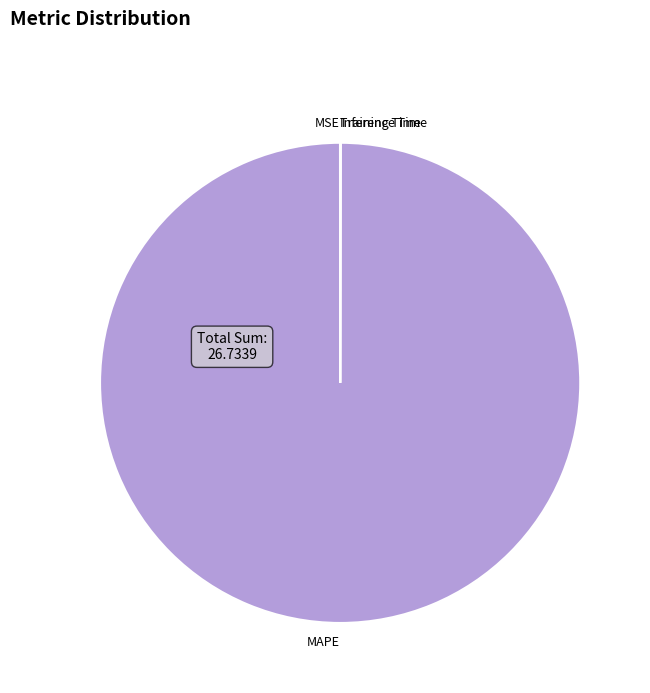

Is there any slice that represents more than half of the pie?

Yes